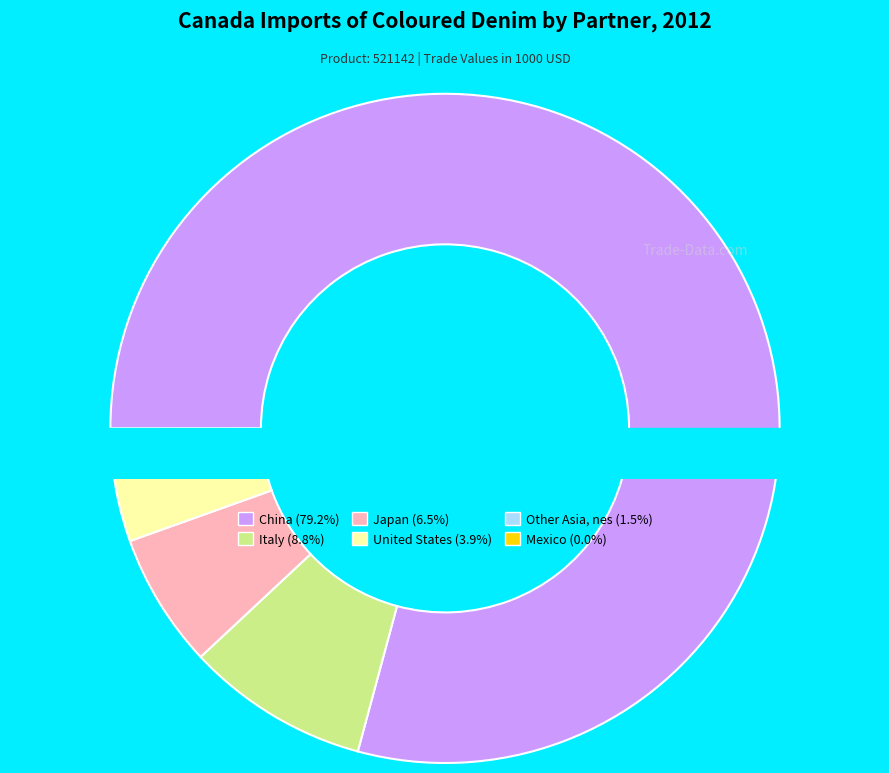

What is the change in value from China to Italy?

-440.3